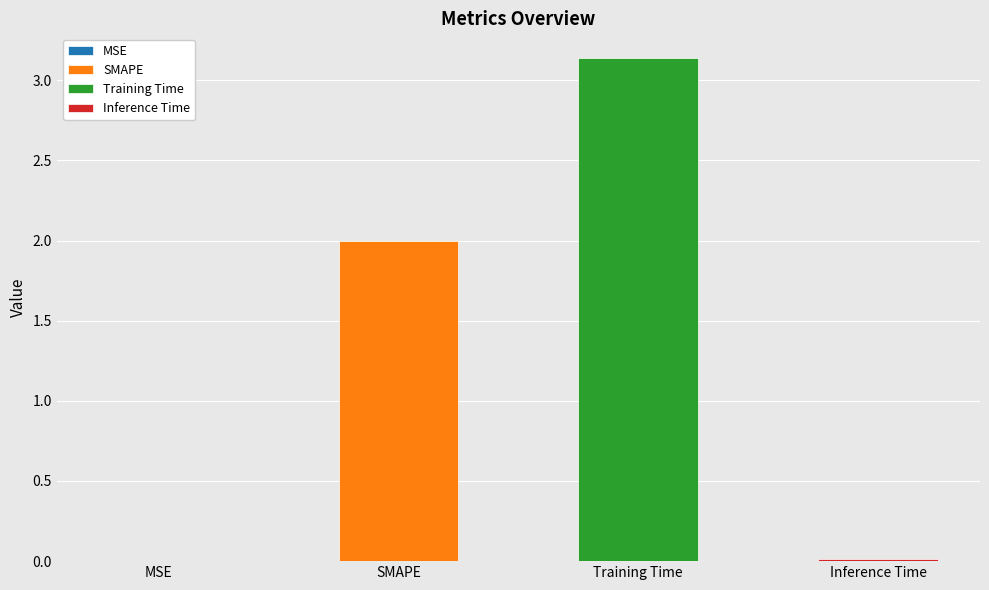

What is the change in value from SMAPE to Inference Time?

-2.0